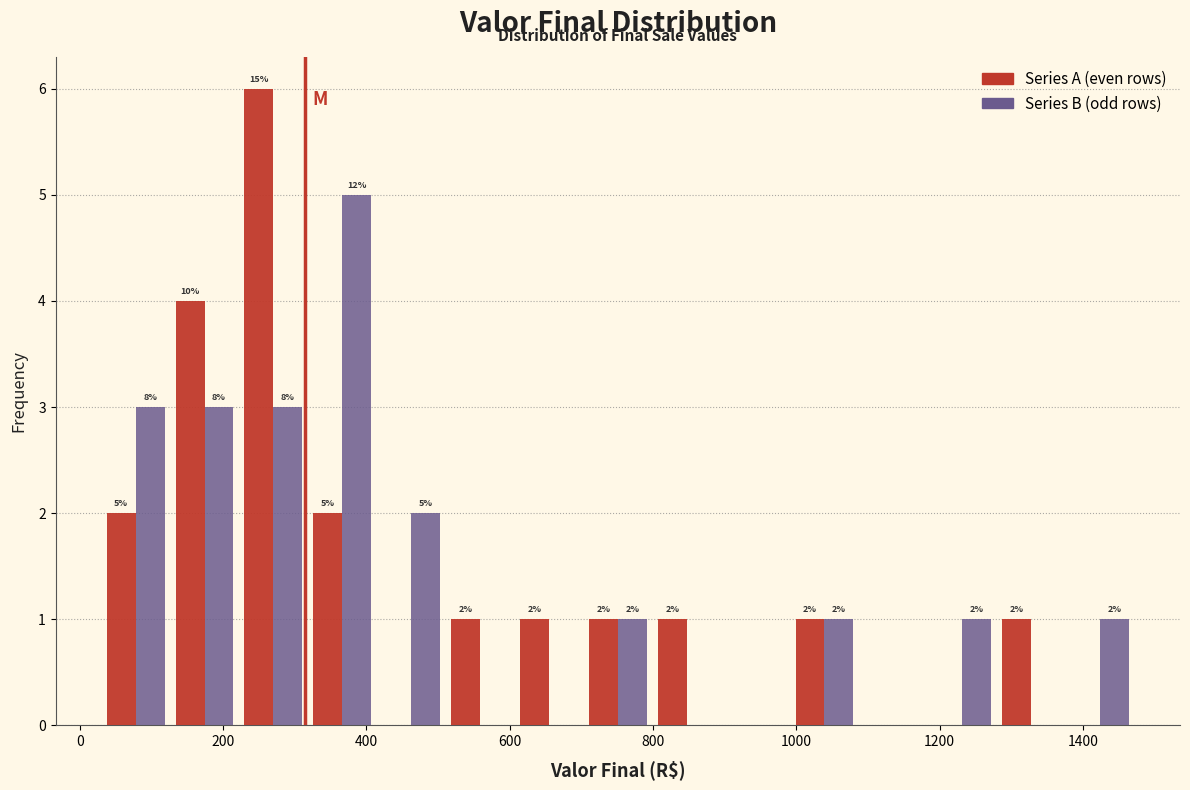

In the Series A (even rows) series, which range on the x-axis has the tallest bar?

220 to 320